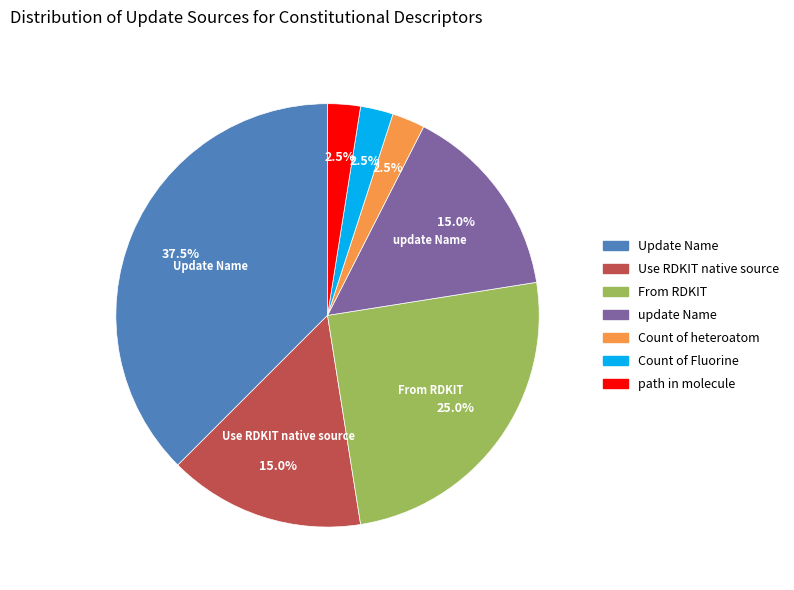

True or false: path in molecule accounts for 9% of the total.

False